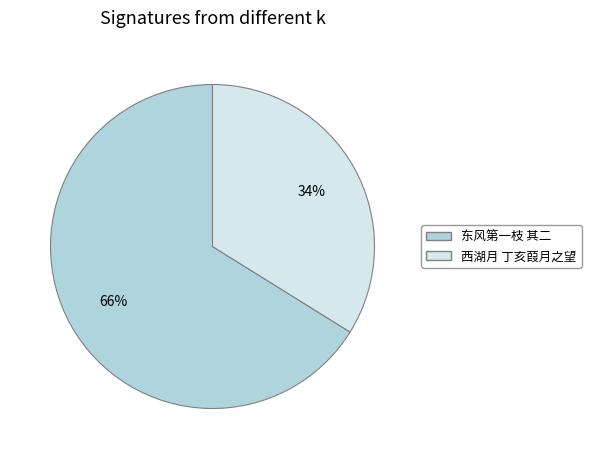

Is there any slice that represents more than half of the pie?

Yes